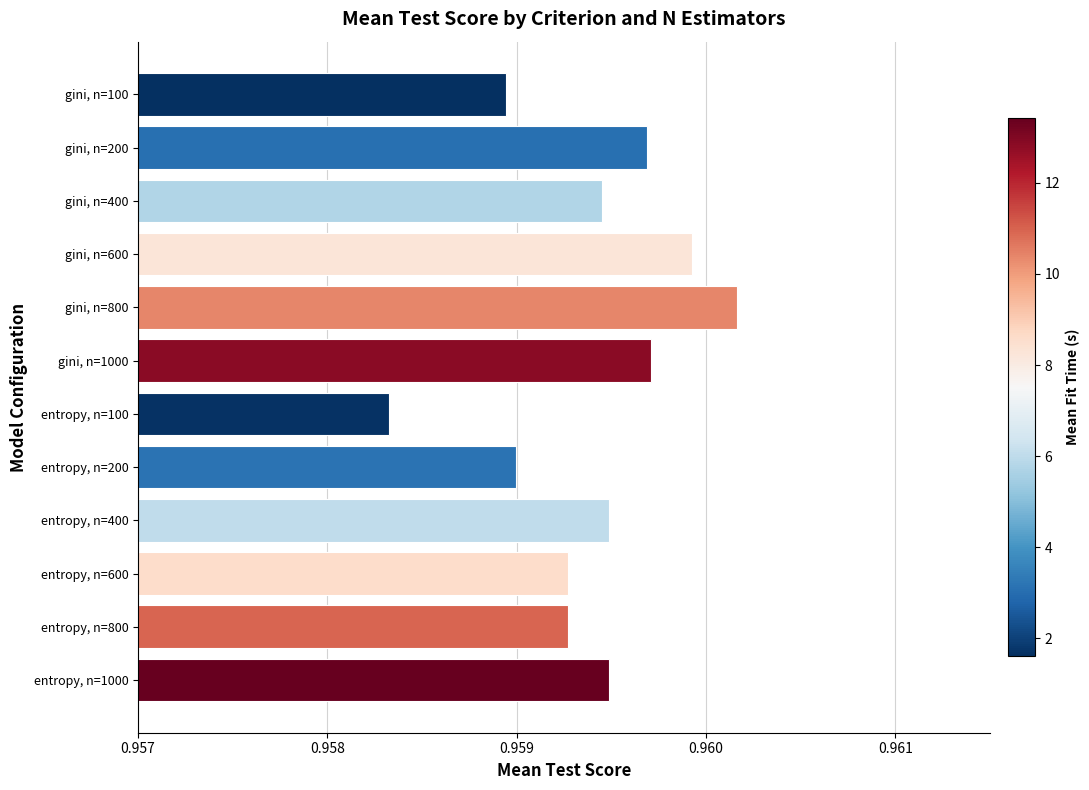

What is the sum of the values at gini, n=800 and entropy, n=1000?

1.9